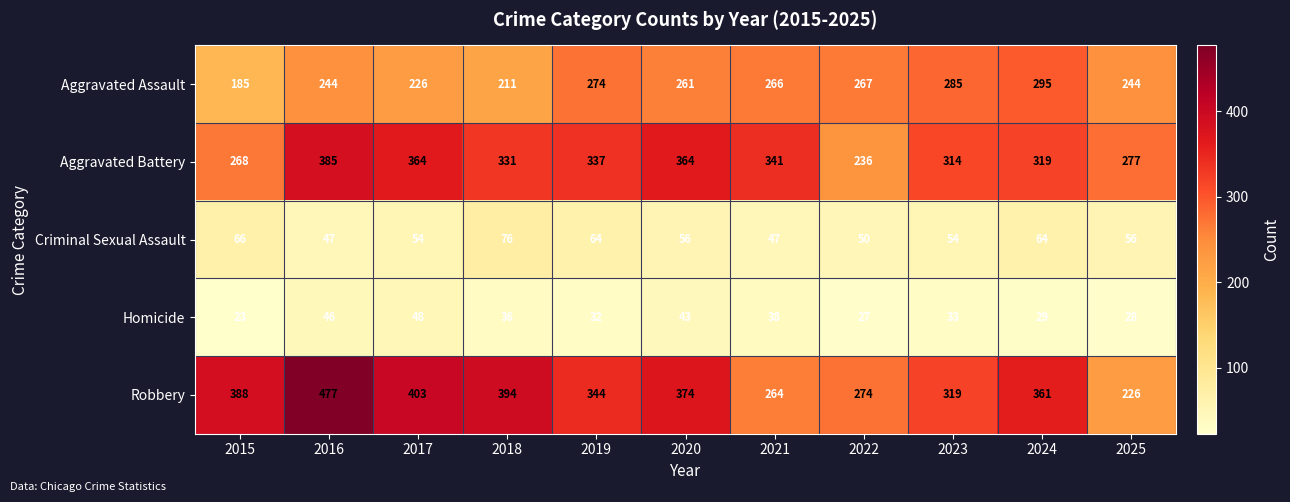

What is the difference between the maximum and minimum values in the Aggravated Assault series?

110